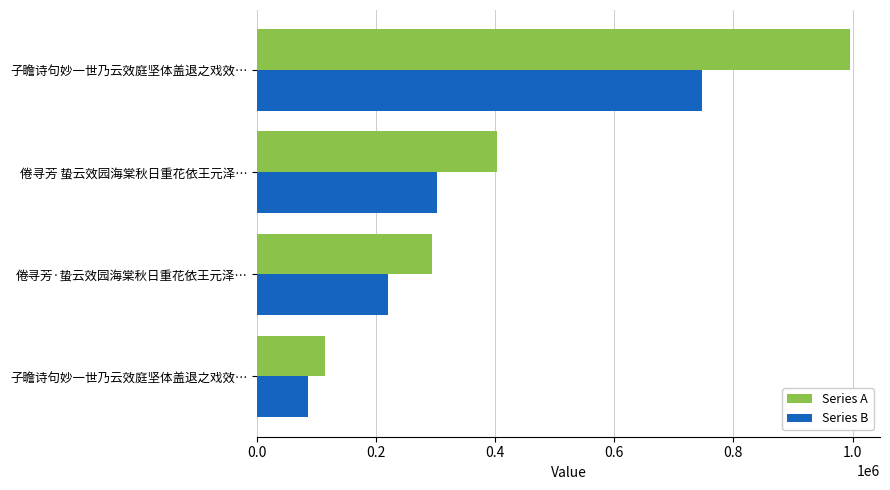

What are all the series names shown in the legend?

Series A, Series B